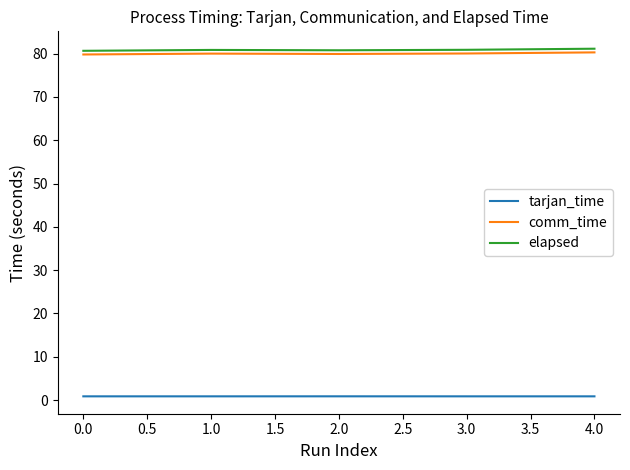

At 1.0, list the series in order from smallest to largest.

tarjan_time, comm_time, elapsed